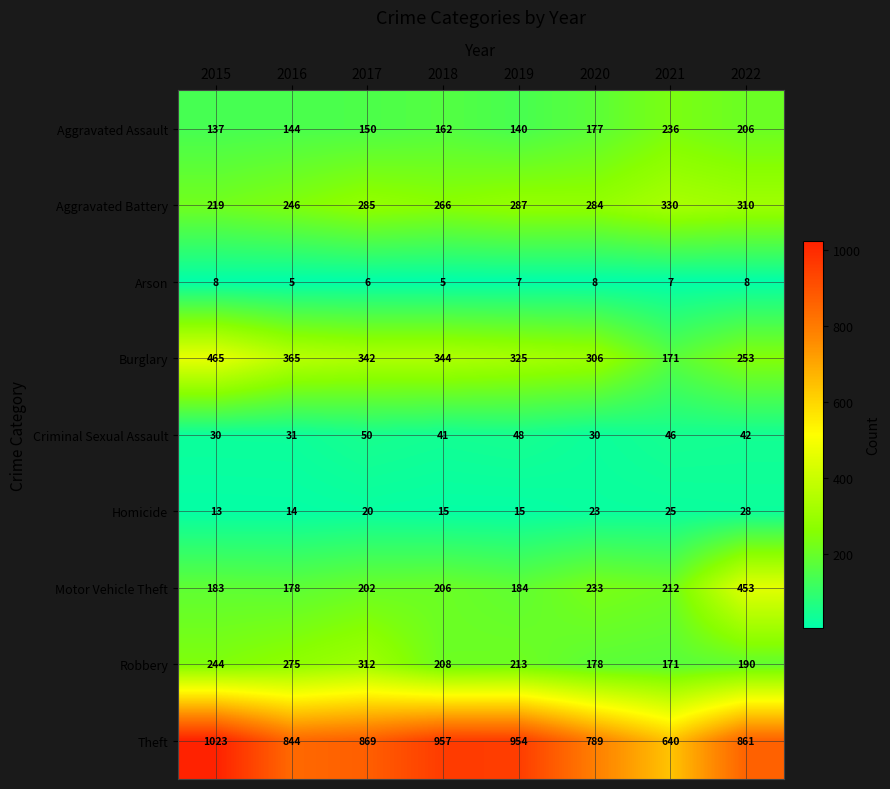

Is it true that Burglary equals 344 at 2018?

True